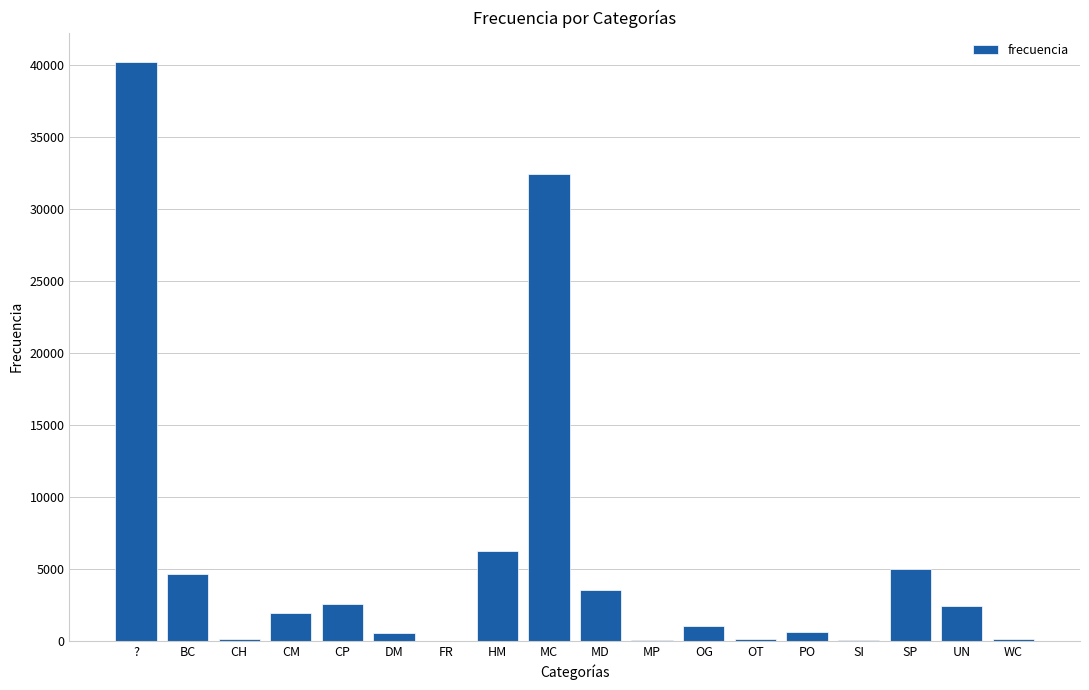

What is the greatest value displayed?

40256